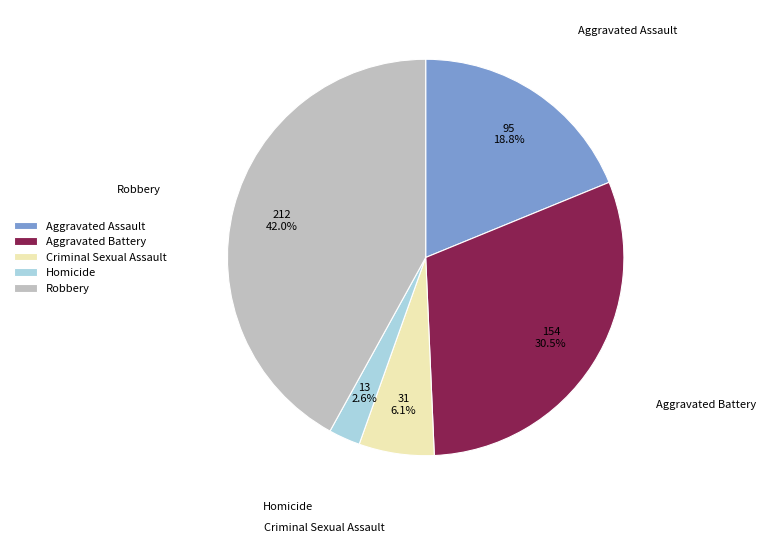

Combined, do Aggravated Assault and Robbery account for over 50%?

Yes